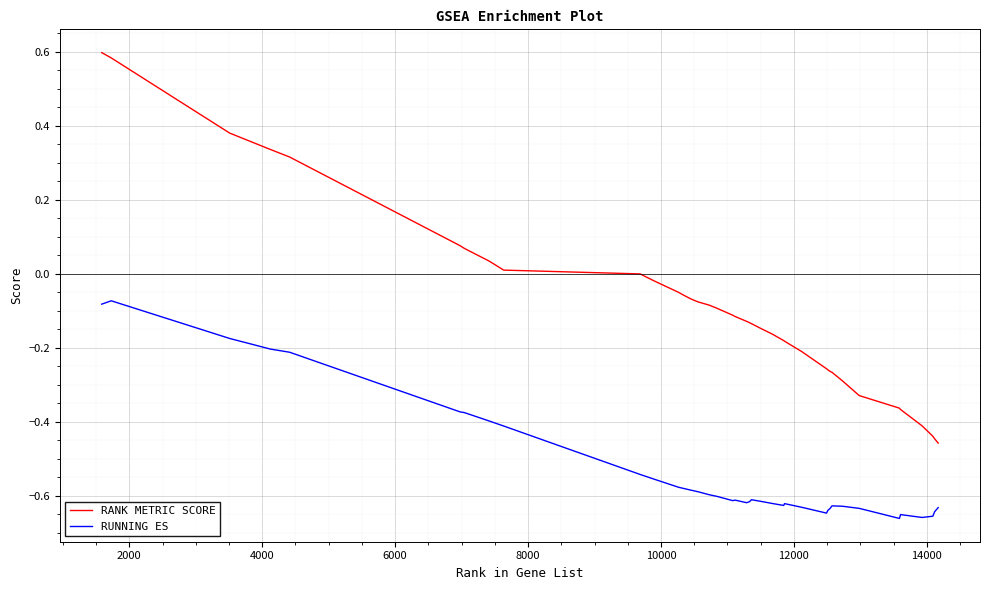

True or false: RANK METRIC SCORE and RUNNING ES cross at least once.

False